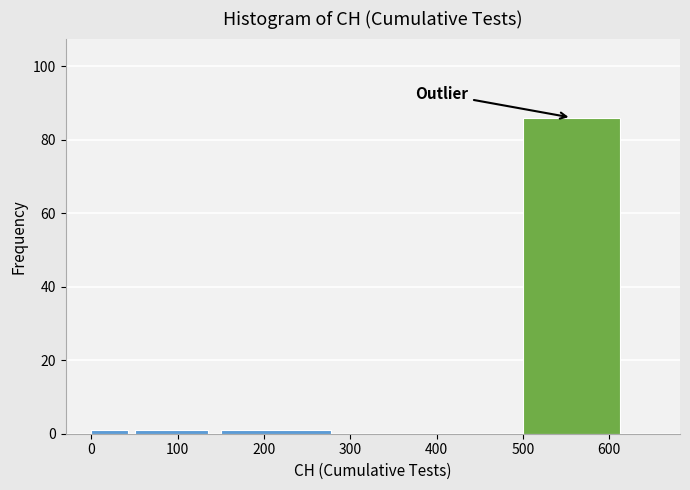

Over which range of the x-axis is the bar tallest?

500 to 632